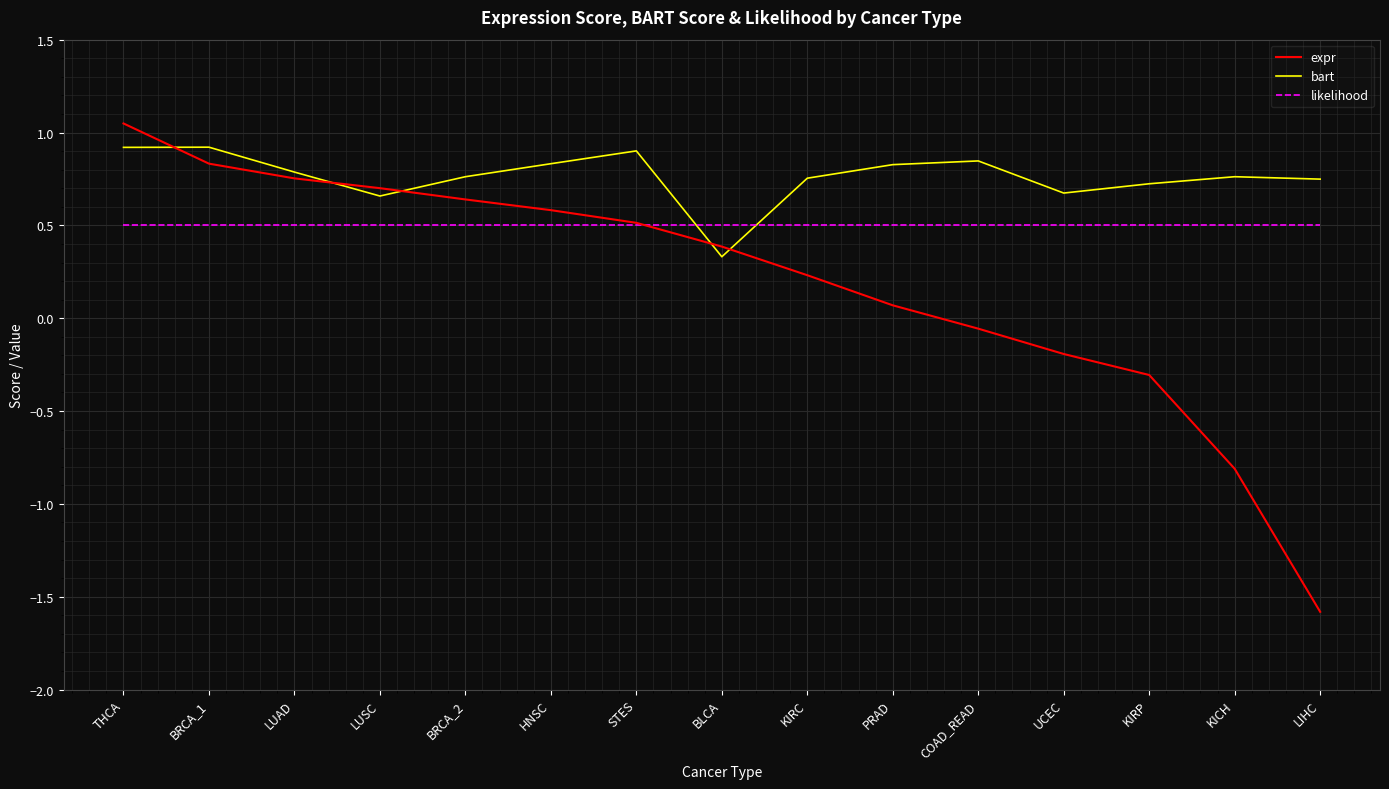

Read the expr value at KIRC.

0.2